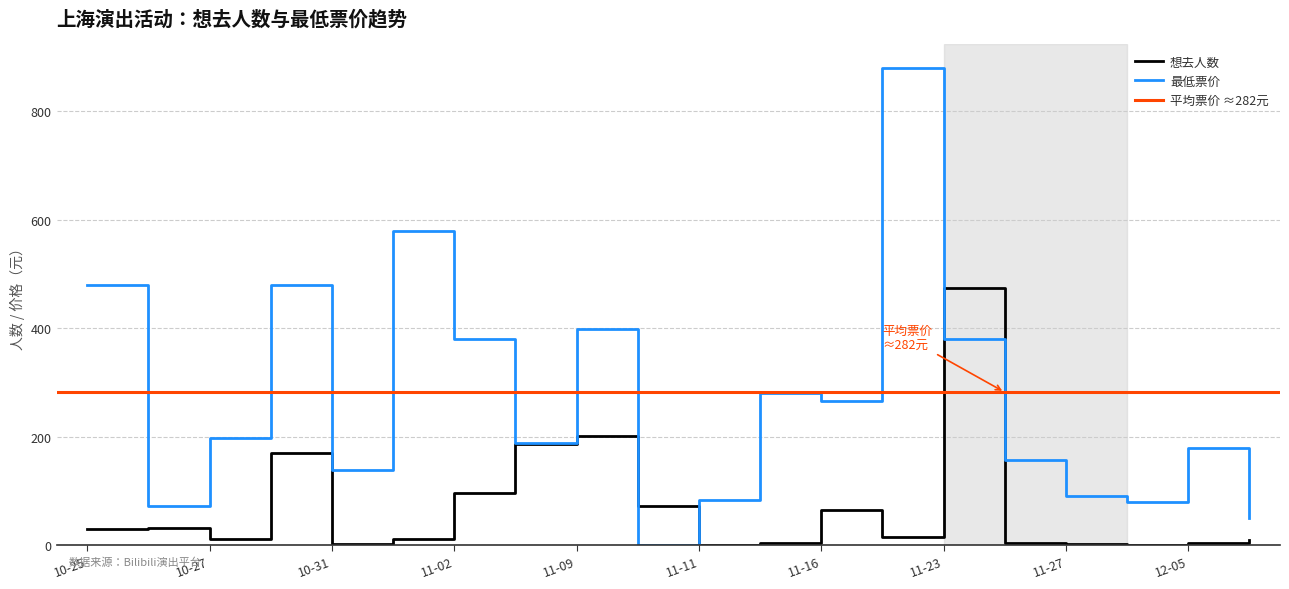

The value of 想去人数 at 2024-10-28 is 231. True or false?

False